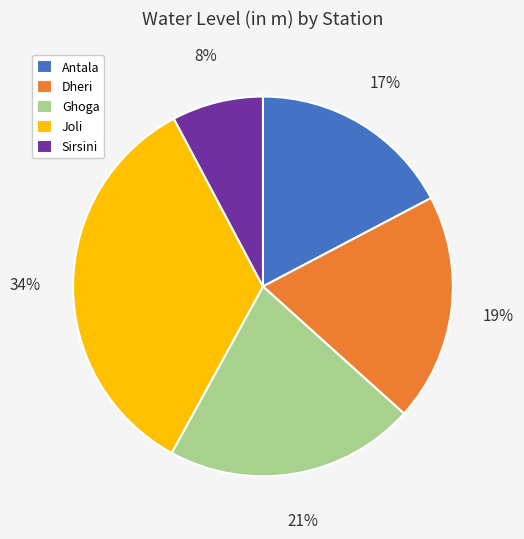

Is there a majority slice in this chart?

No